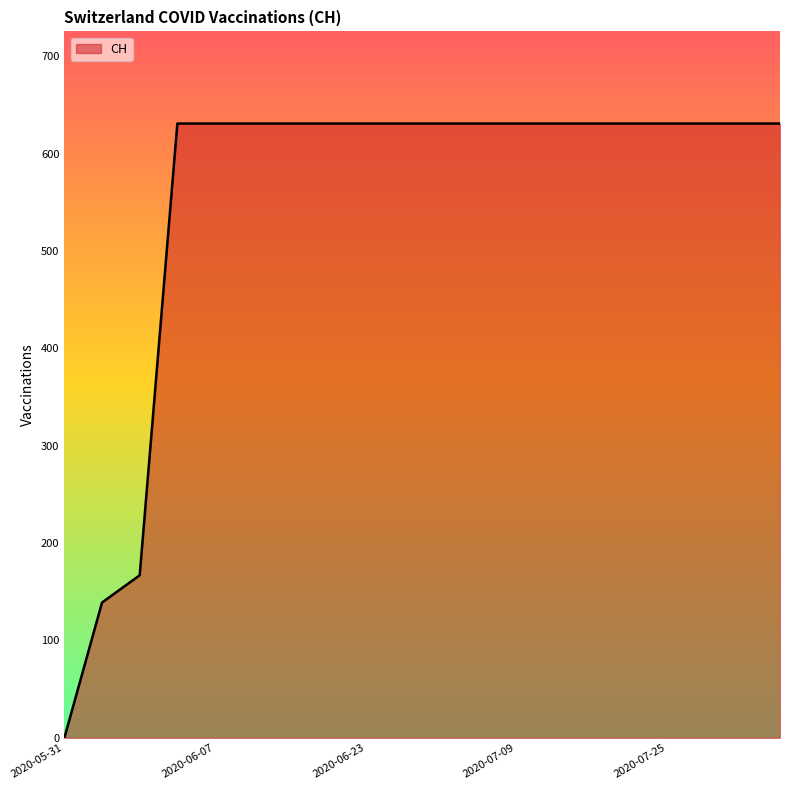

What is the greatest value displayed?

631